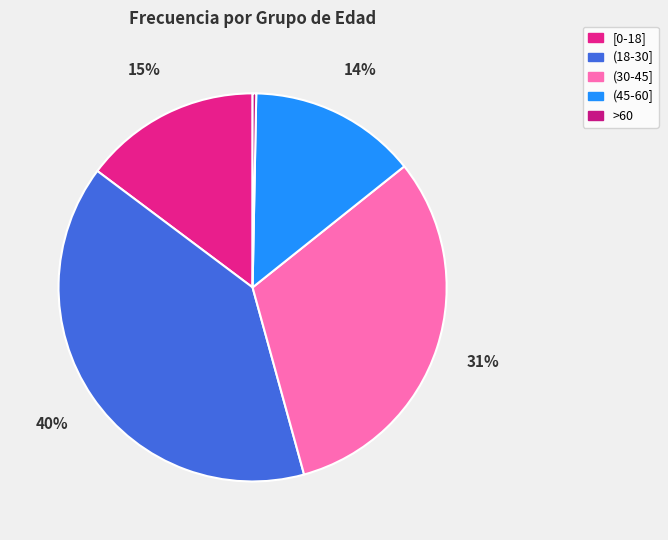

Is the sum of (30-45] and >60 greater than half?

No